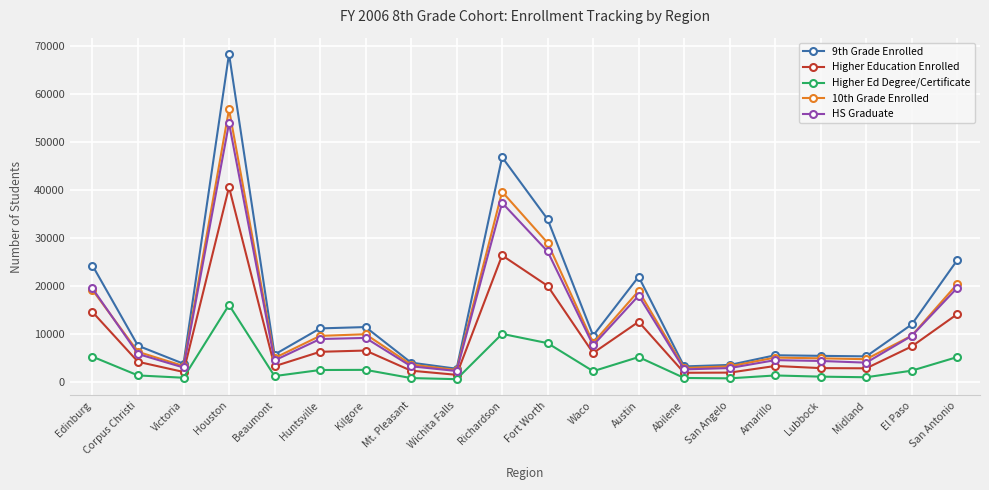

How many interior local valleys does the 10th Grade Enrolled series have?

6